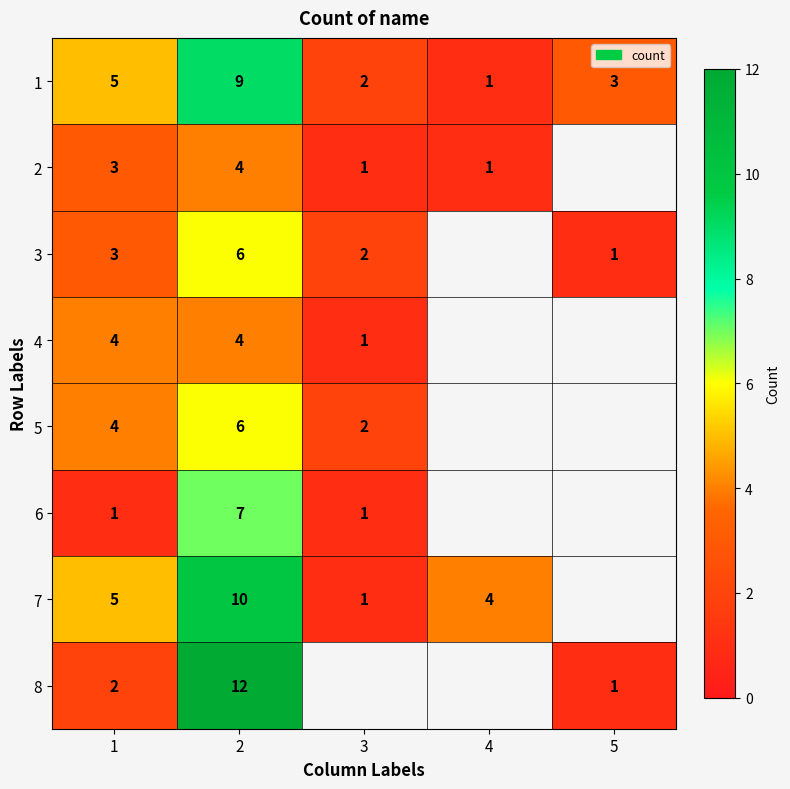

How many categories are shown in the chart?

5